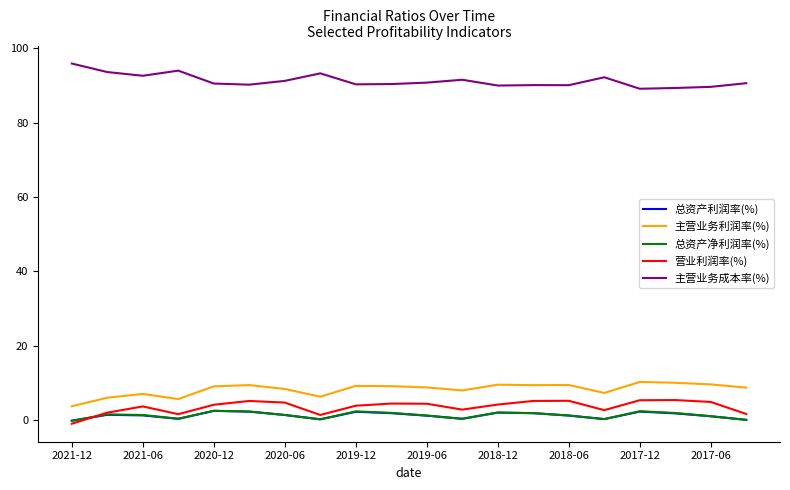

How many lines are shown in the chart?

5